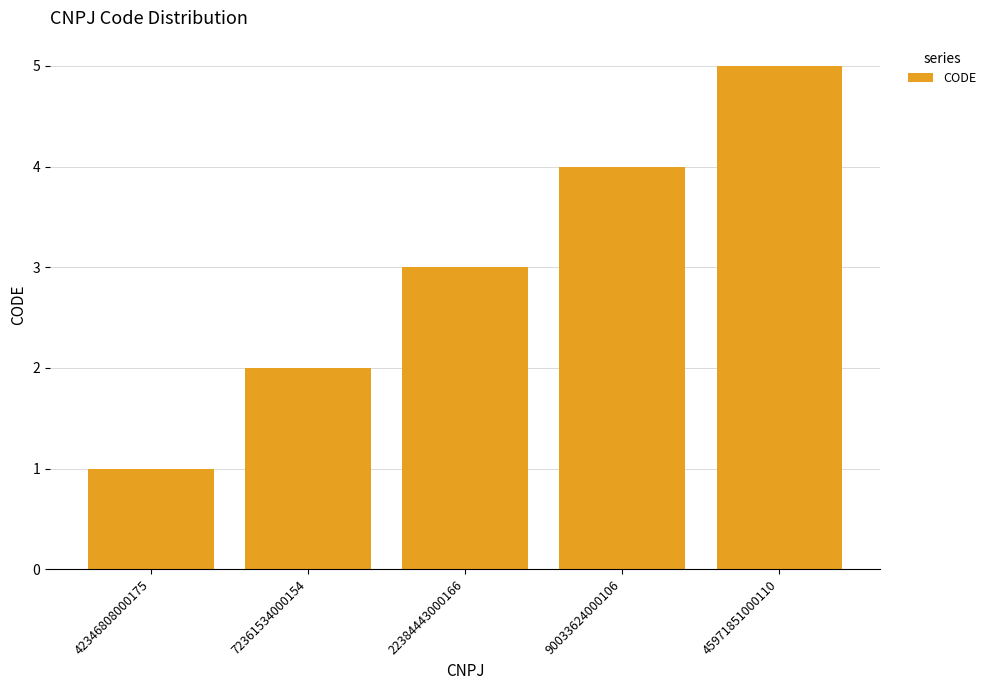

What is the difference between the values at 72361534000154 and 22384443000166?

1